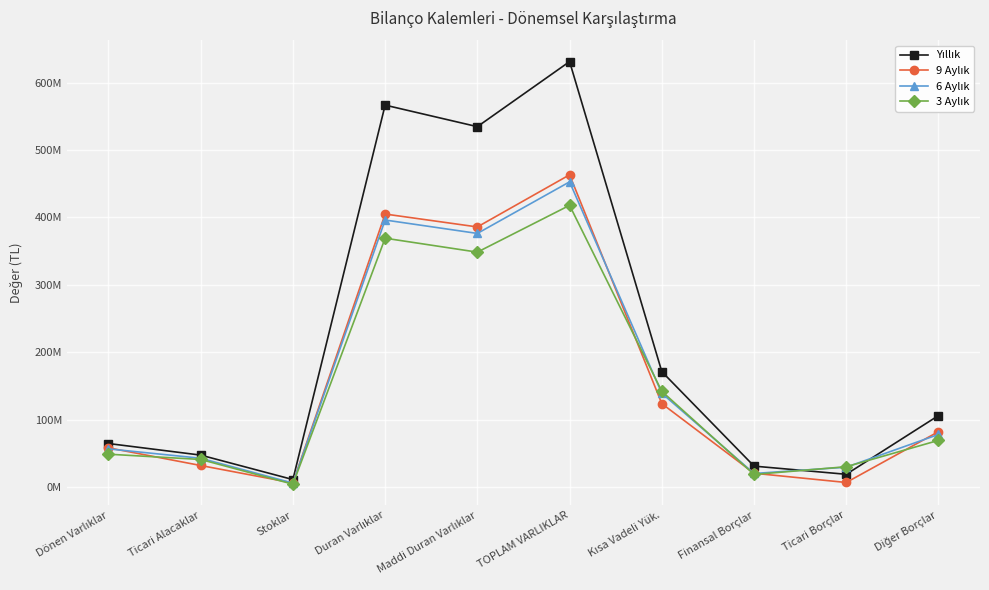

True or false: 3 Aylık has a value of 185529198 at TOPLAM VARLIKLAR.

False